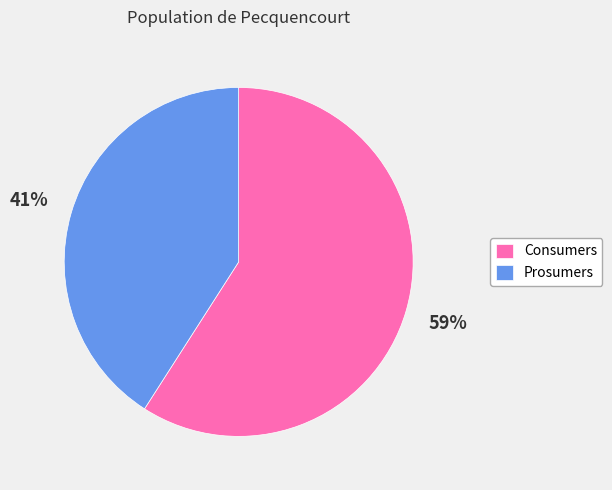

Does any single category account for the majority?

Yes